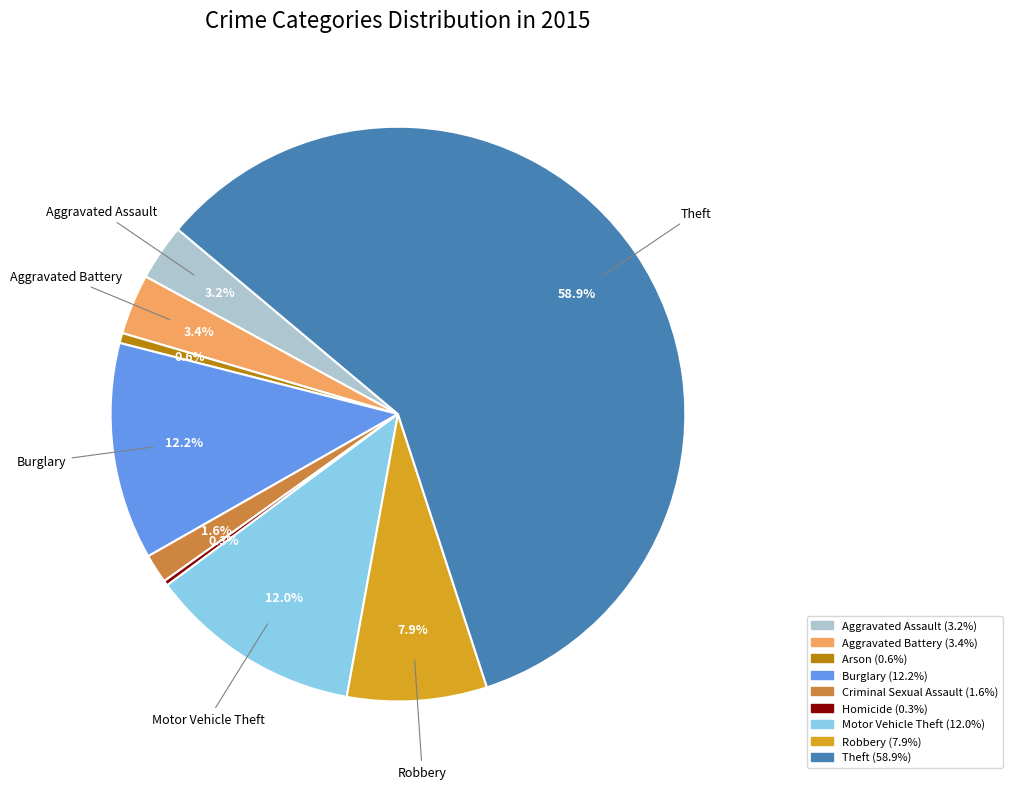

What percentage is the Motor Vehicle Theft slice, to the nearest percent?

12%